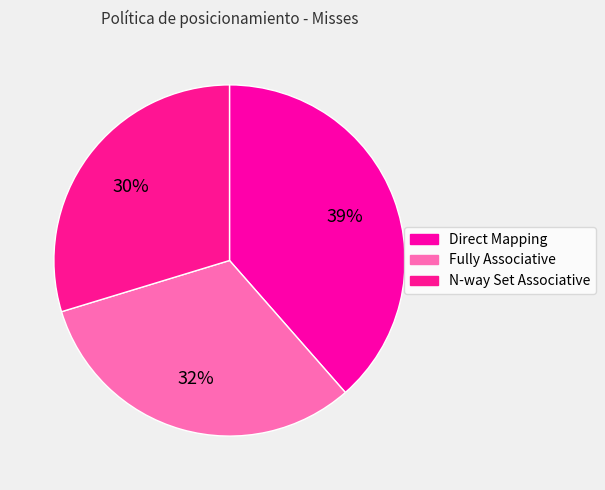

To the nearest percent, what is the difference between the largest and smallest slice percentages?

9%